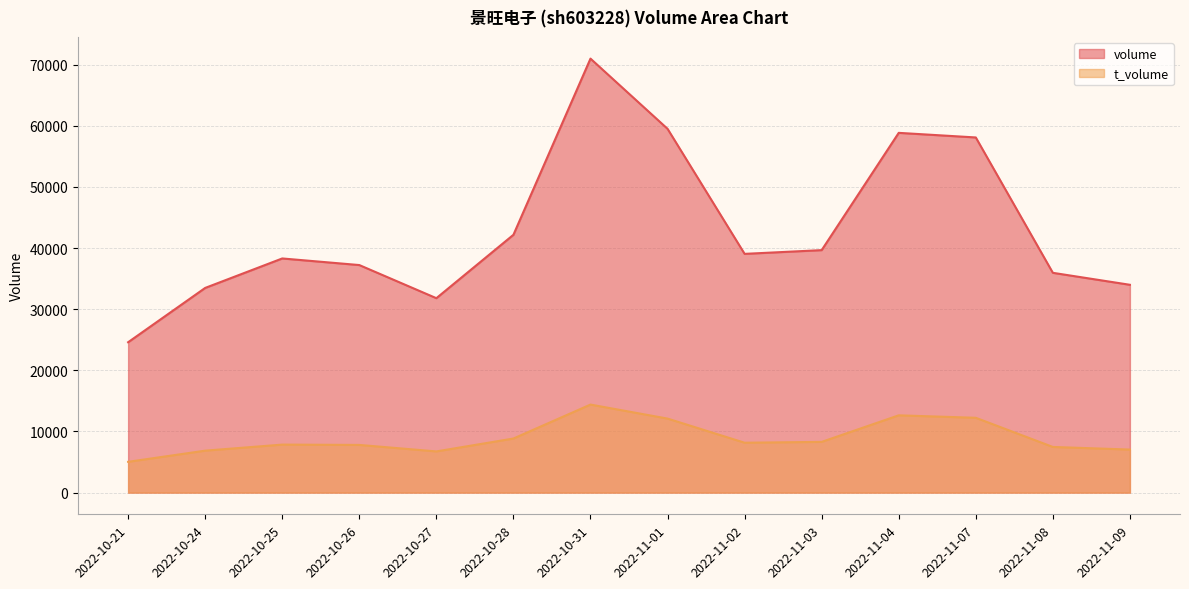

How many interior local peaks does the volume series have?

3